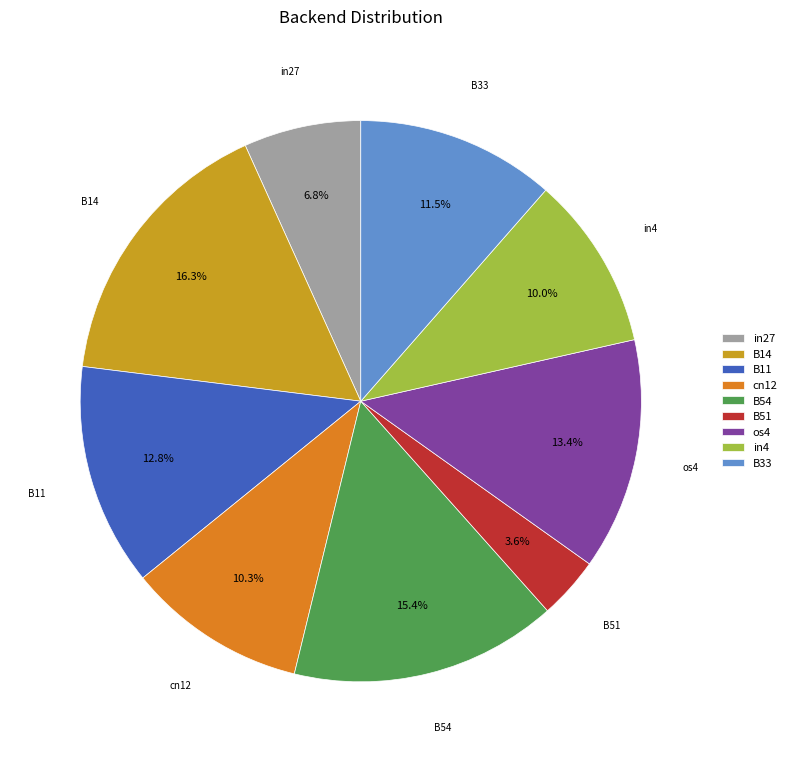

Which category has the smallest portion of the pie?

B51